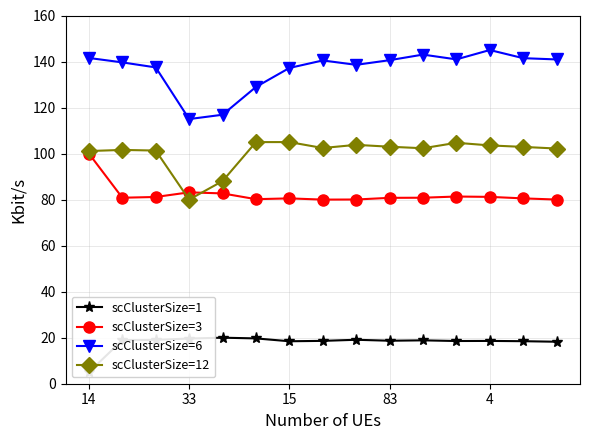

The scClusterSize=12 series shows 103.6 at 4. True or false?

True